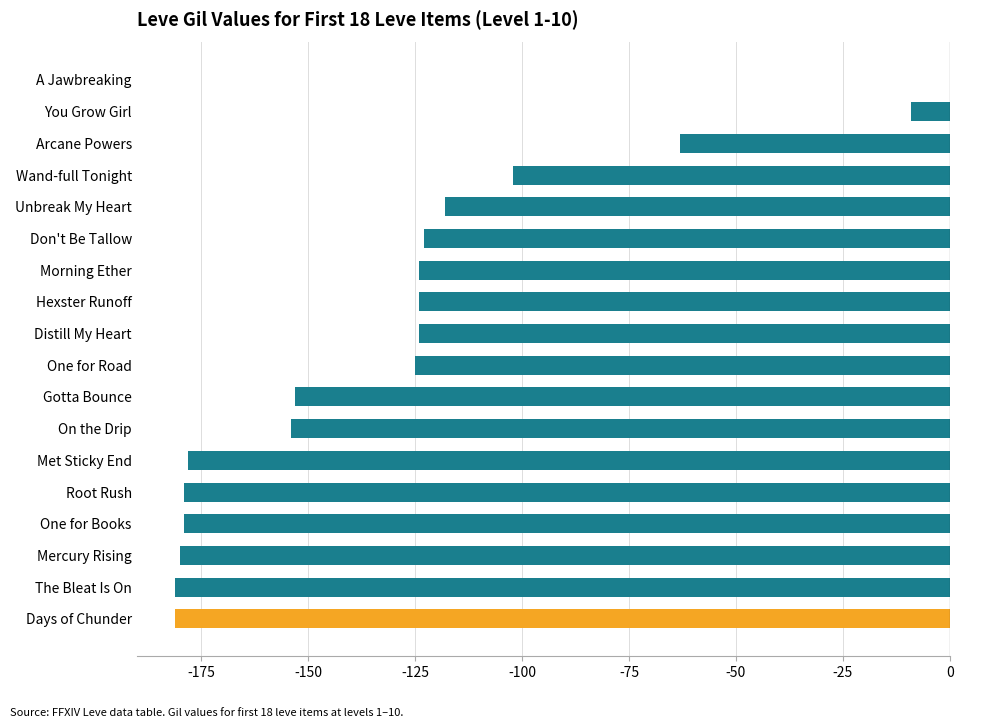

What is the sum of all values?

-2297